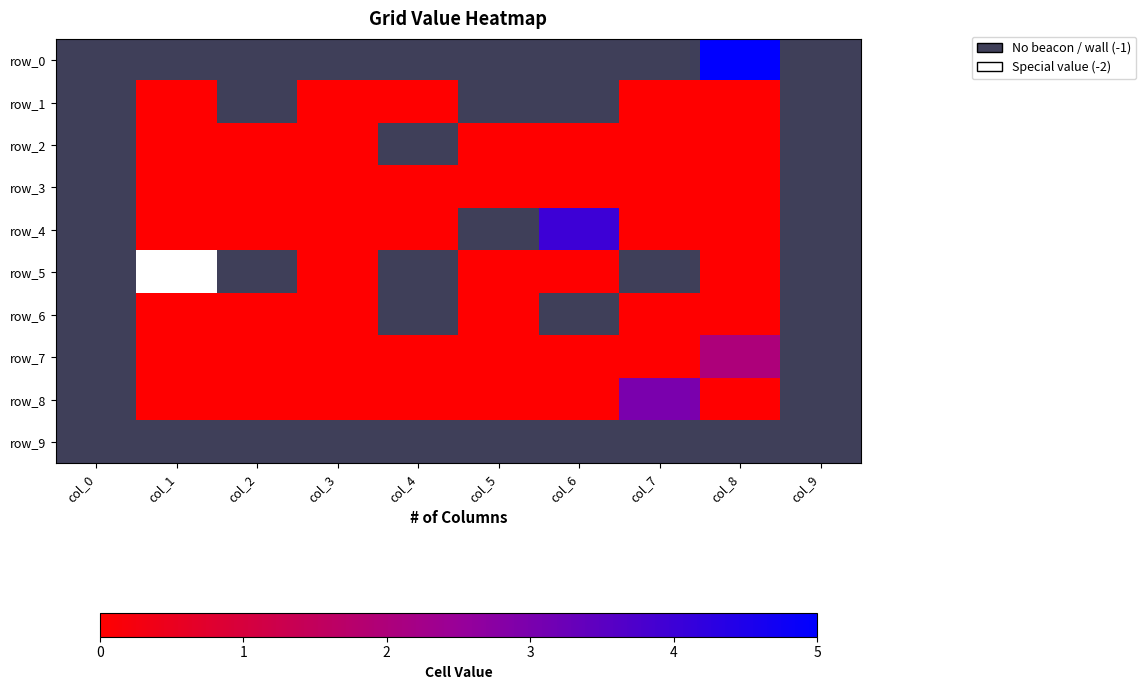

What is the minimum value shown in the chart?

-2